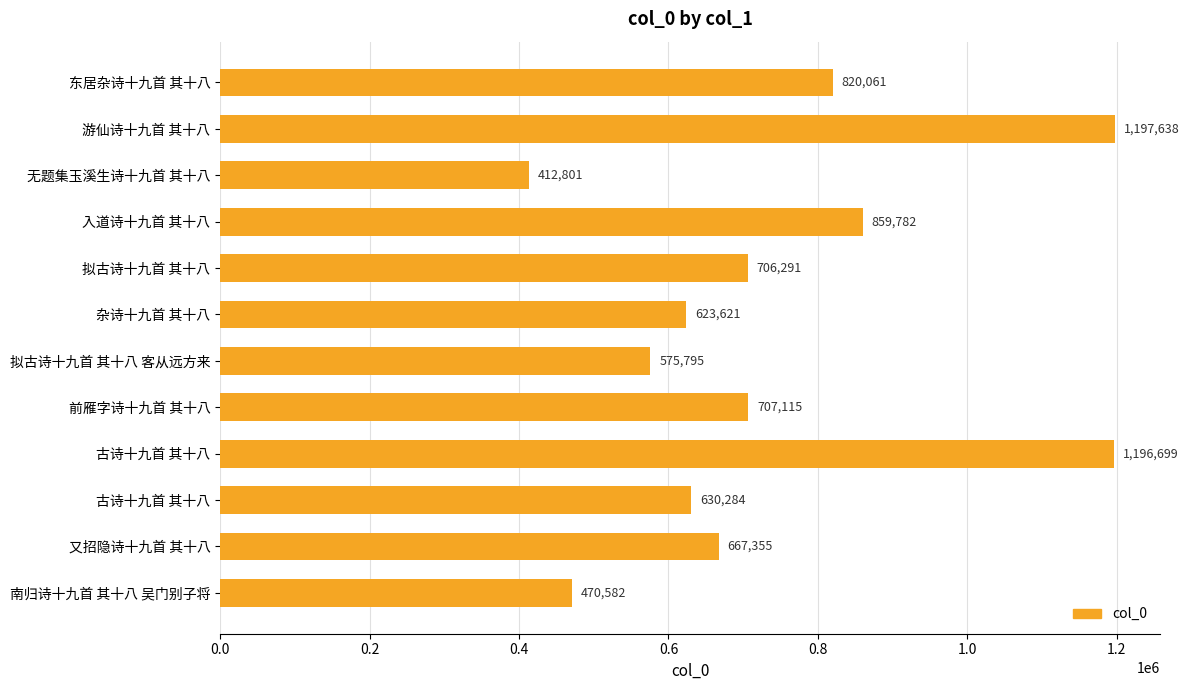

How many data points does each series have?

12